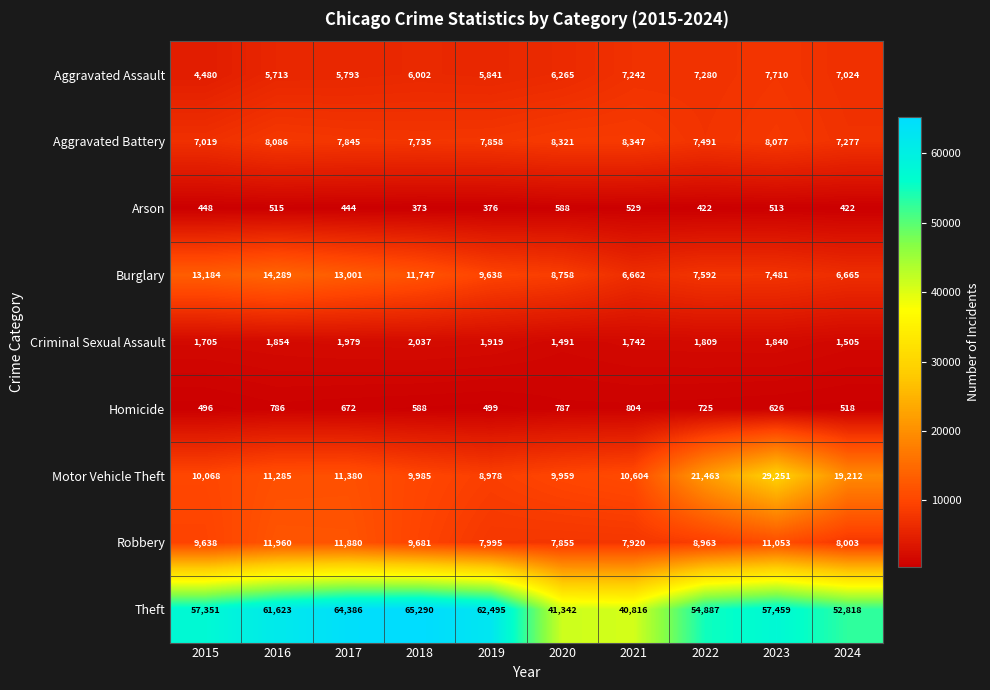

List the series in order of their peak value, lowest first.

Arson, Homicide, Criminal Sexual Assault, Aggravated Assault, Aggravated Battery, Robbery, Burglary, Motor Vehicle Theft, Theft